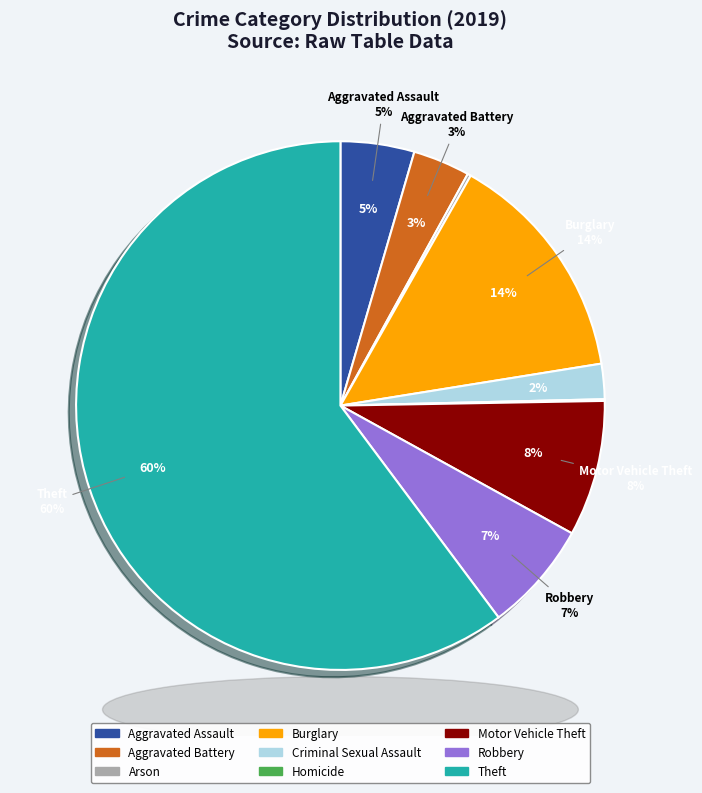

How much of the chart is everything except Burglary?

85.7%